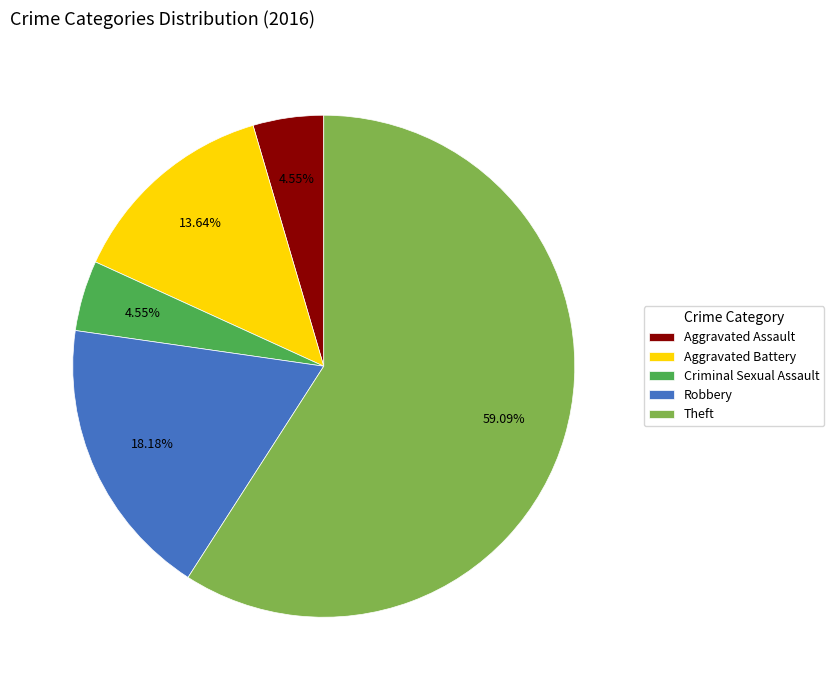

Which category has the biggest portion of the pie?

Theft